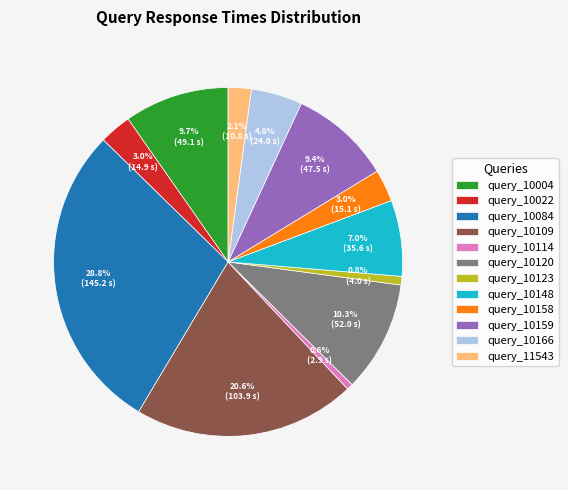

What is the largest slice in the pie chart?

query_10084